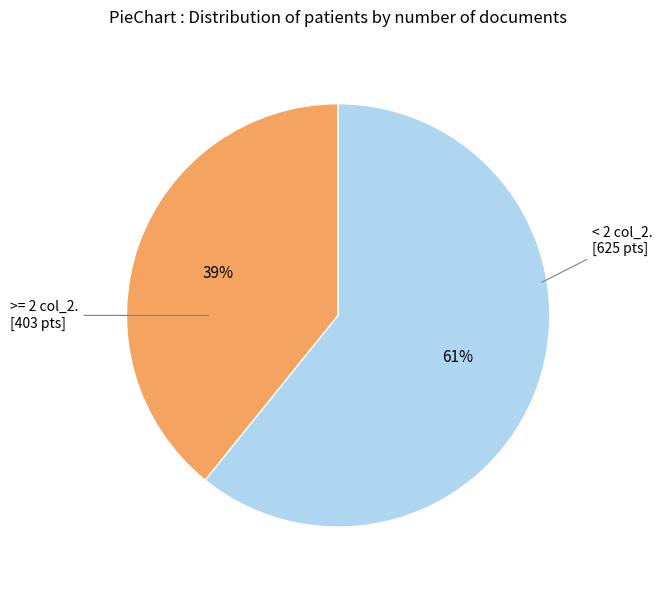

To the nearest percent, what is the difference between the largest and smallest slice percentages?

22%